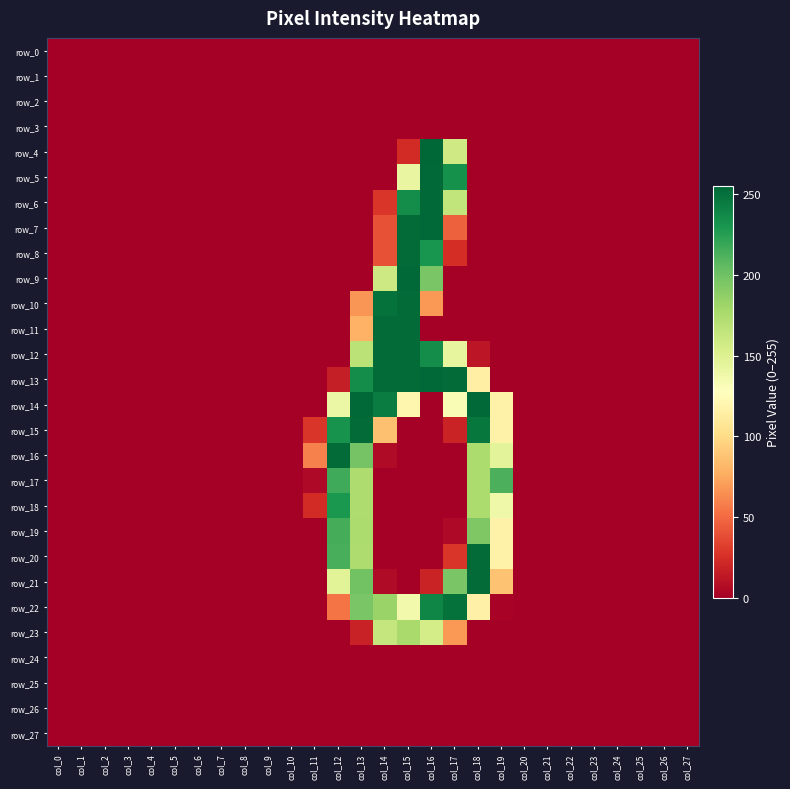

Is the value of row_8 at col_17 greater than the value of row_20 at col_19?

No